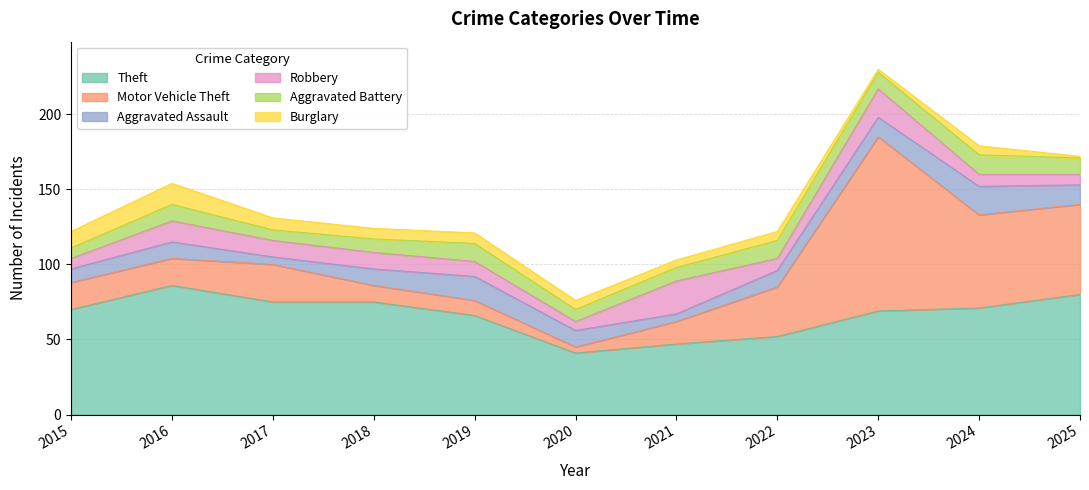

Which has a higher value, 2021 or 2022?

2022